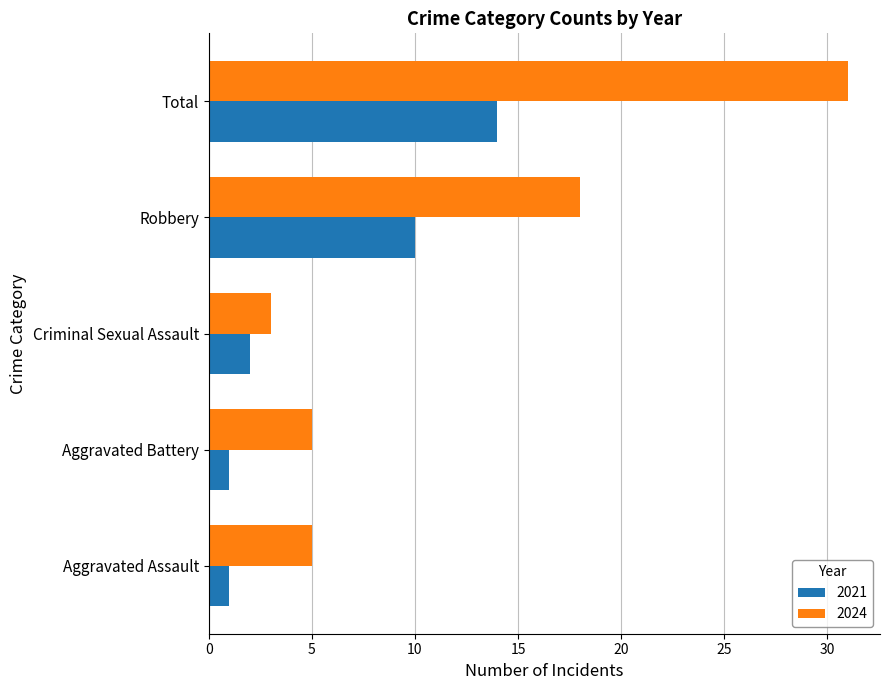

What is the spread (max minus min) of values at Aggravated Assault?

4